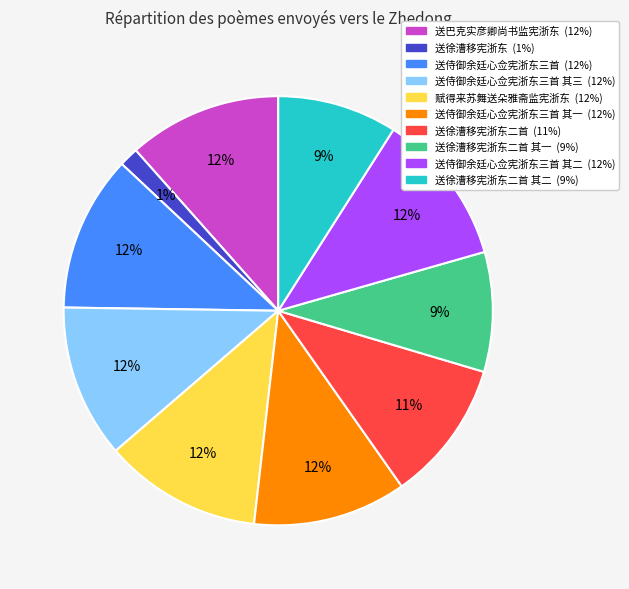

To the nearest percent, what is the average slice percentage?

10%